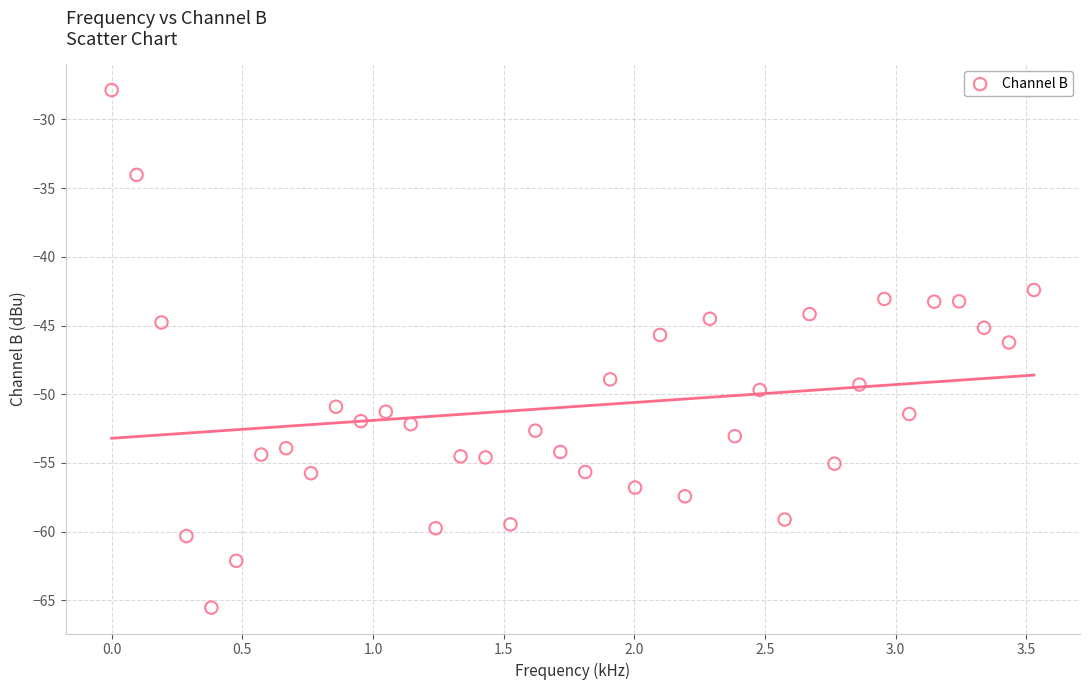

What is the range of X values (max minus min)?

3.5